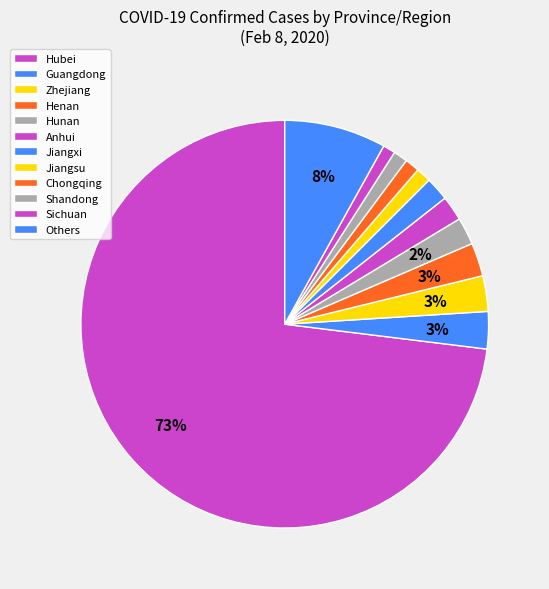

What percentage do Henan and Sichuan together represent?

3.7%